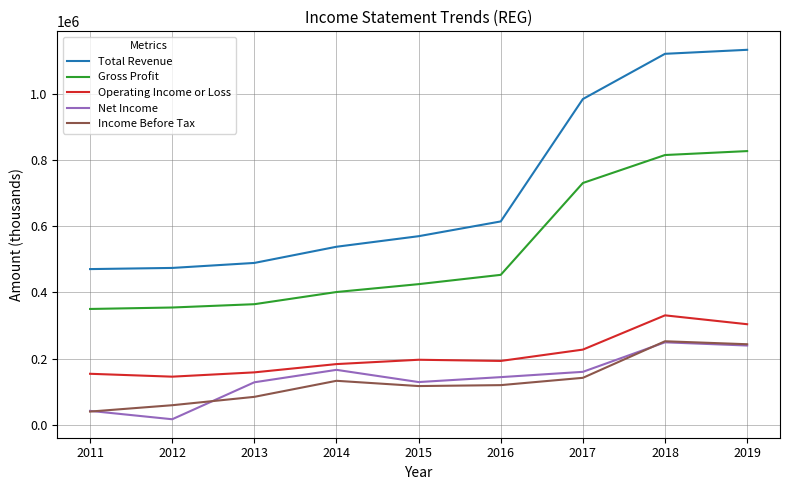

True or false: Total Revenue and Gross Profit cross at least once.

False